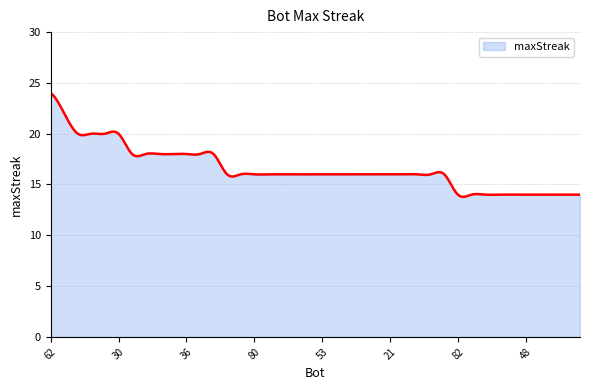

What is the greatest value displayed?

24.0